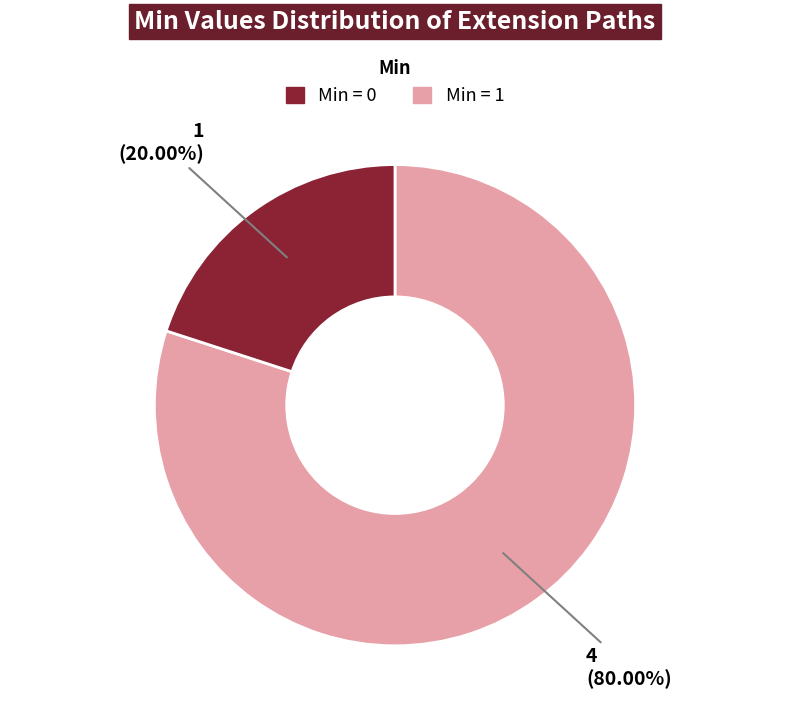

How many slices are in this pie chart?

2